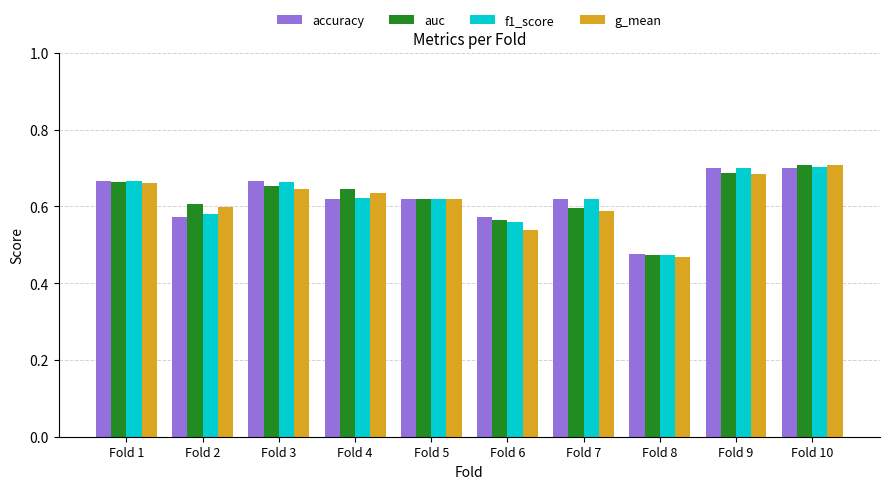

What is the sum of the auc values at Fold 10 and Fold 2?

1.3